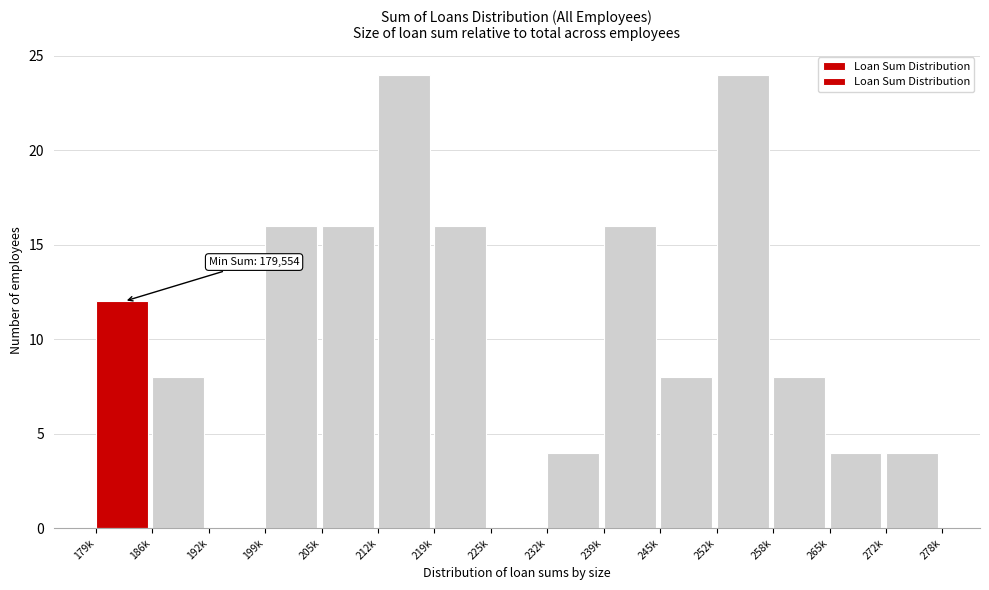

Reading right to left, transcribe all the data shown in this chart.

272k=4	265k=4	258k=8	252k=24	245k=8	239k=16	232k=4	225k=0	219k=16	212k=24	205k=16	199k=16	192k=0	186k=8	179k=12